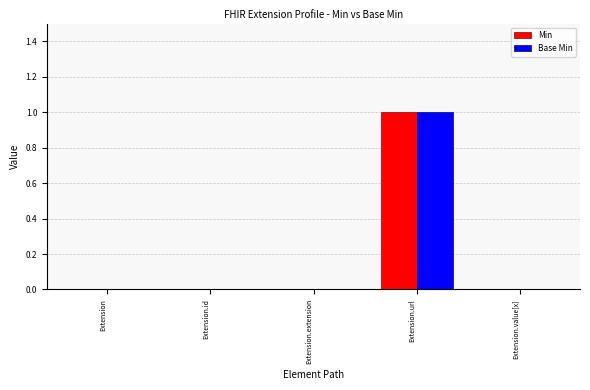

Are the bars grouped side by side (vs. stacked)?

Yes